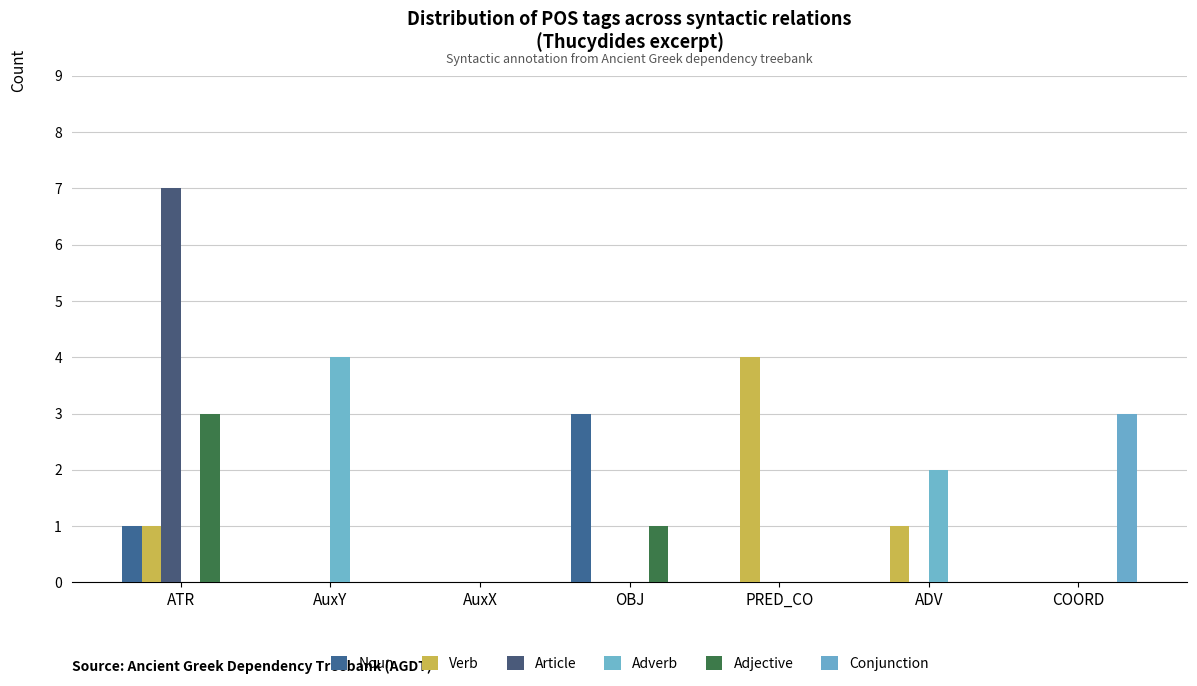

Is it true that Adverb equals 3 at AuxX?

False